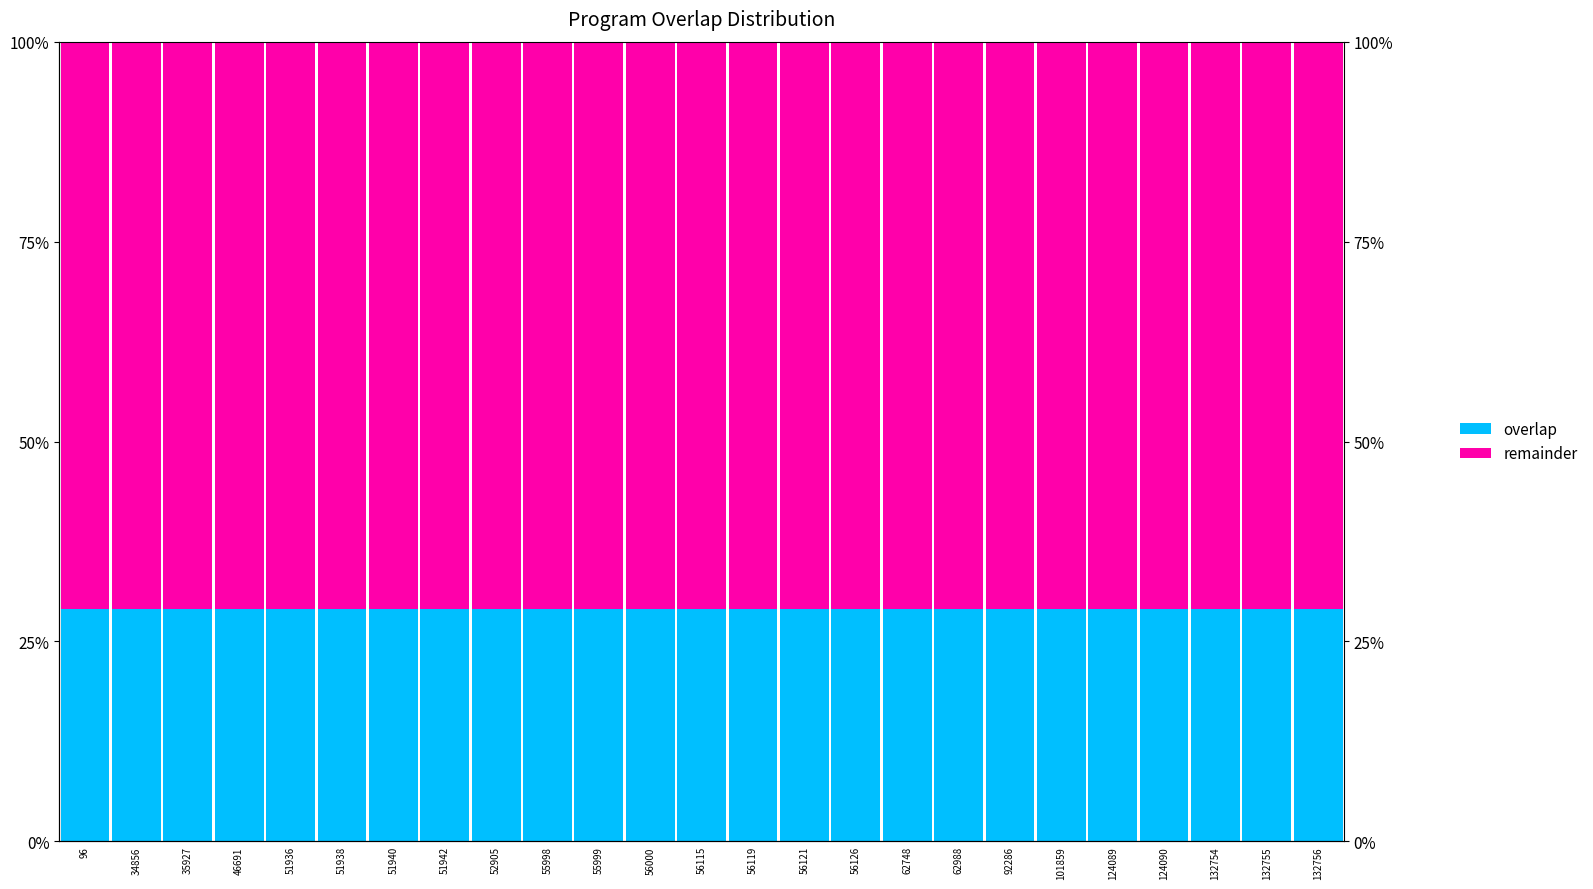

How many groups of bars are there?

25